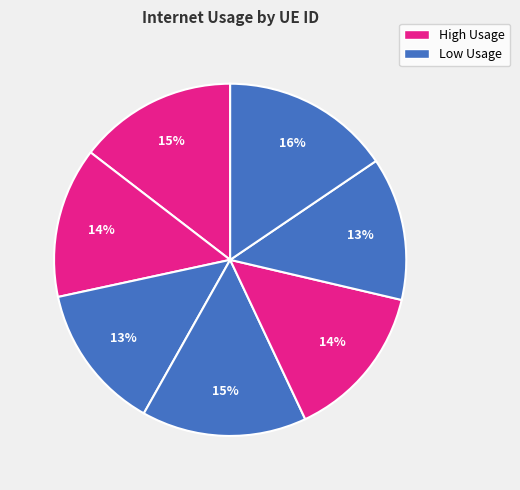

Count the number of slices in the pie.

7